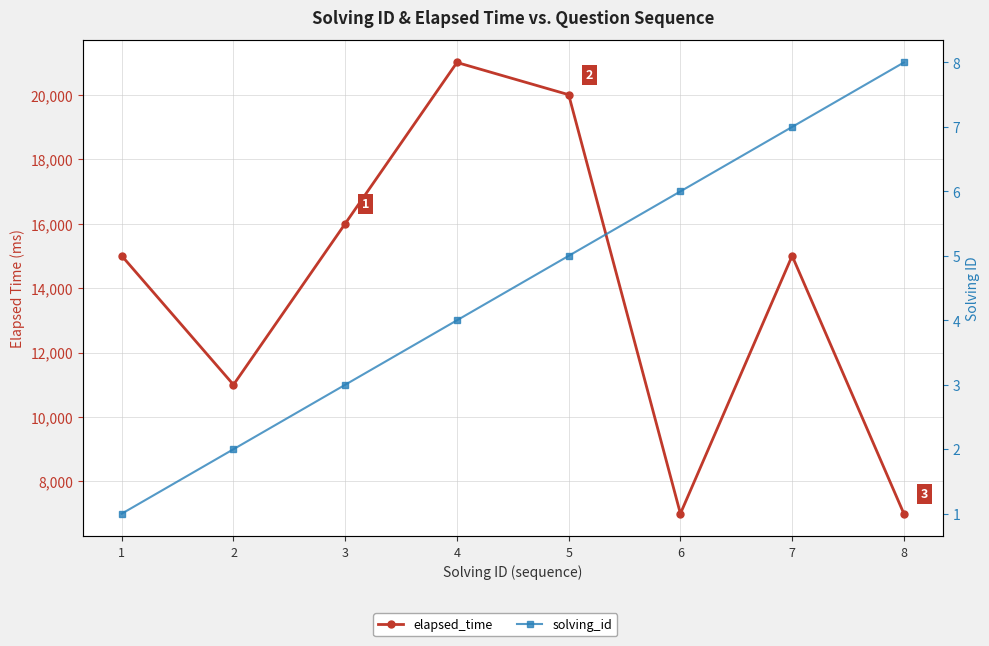

True or false: solving_id has a value of 8 at 6.

False